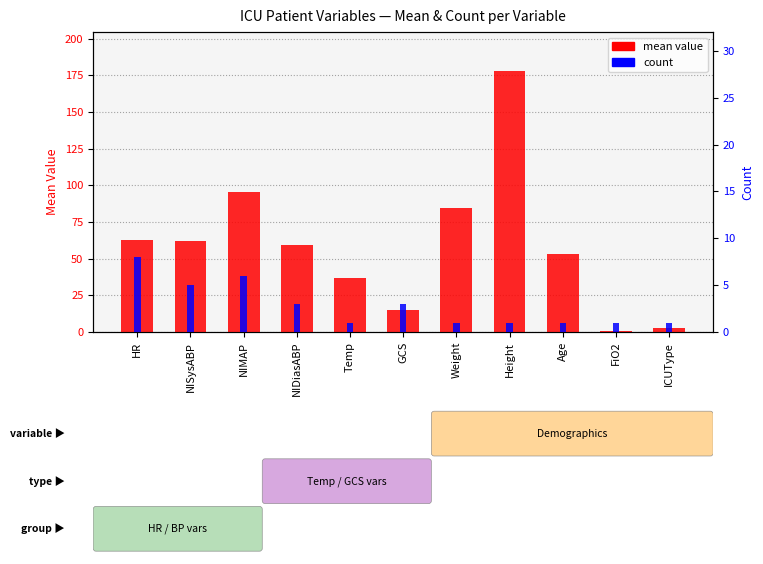

Reading left to right, what are all the values shown in this chart?

mean value: HR=63.0	NISysABP=62.0	NIMAP=95.3	NIDiasABP=59.0	Temp=36.9	GCS=15.0	Weight=84.7	Height=177.8	Age=53.0	FiO2=1.0	ICUType=3.0
count: HR=8.0	NISysABP=5.0	NIMAP=6.0	NIDiasABP=3.0	Temp=1.0	GCS=3.0	Weight=1.0	Height=1.0	Age=1.0	FiO2=1.0	ICUType=1.0